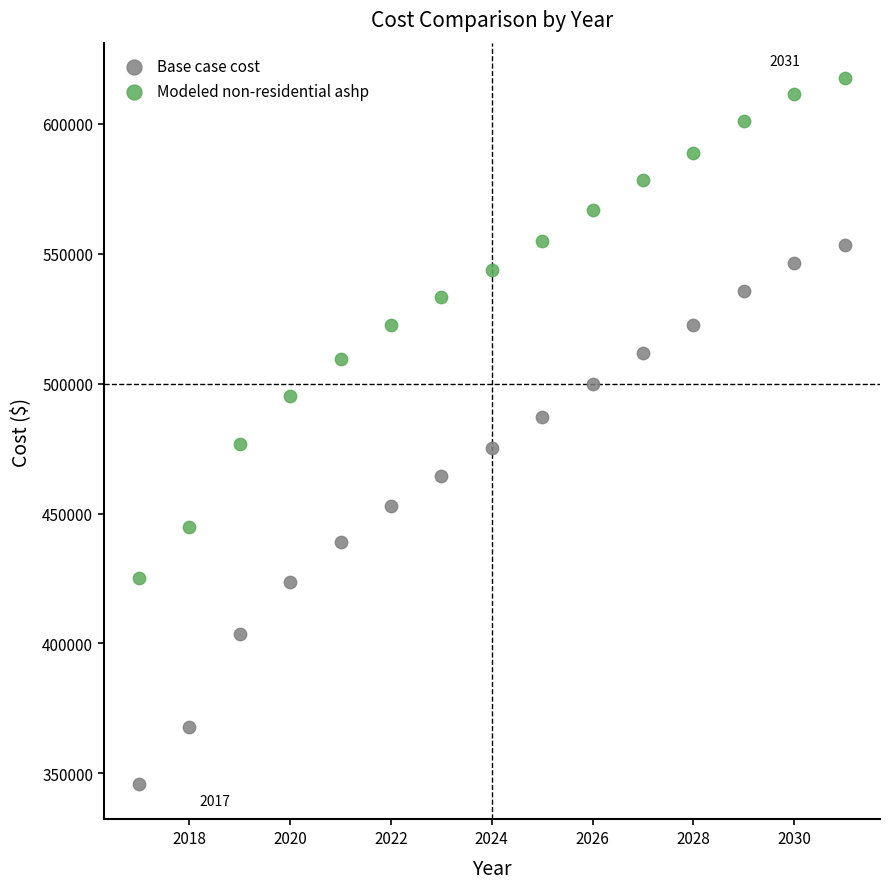

Which series has the widest spread of Y values?

Base case cost